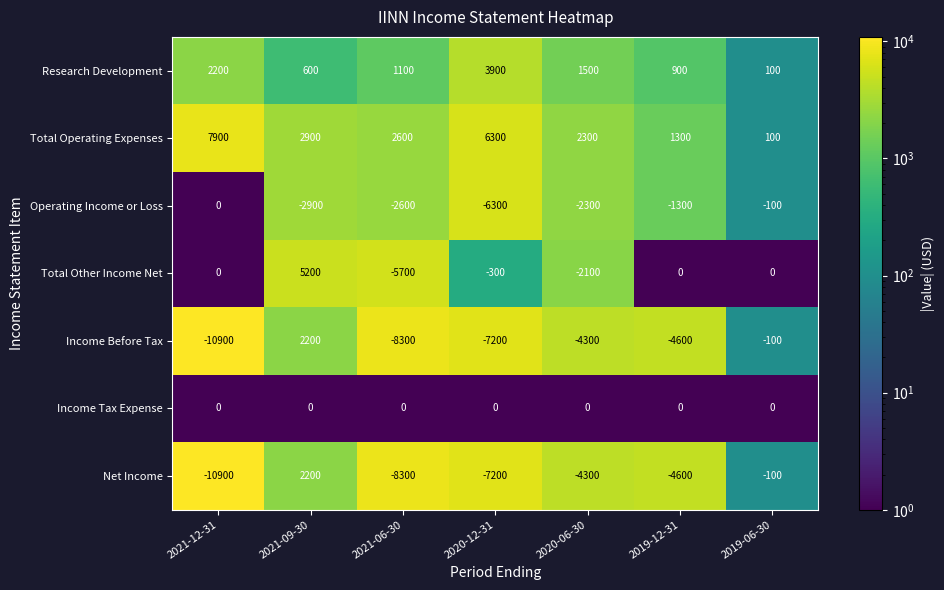

True or false: Income Before Tax has a value of -14653 at 2021-12-31.

False